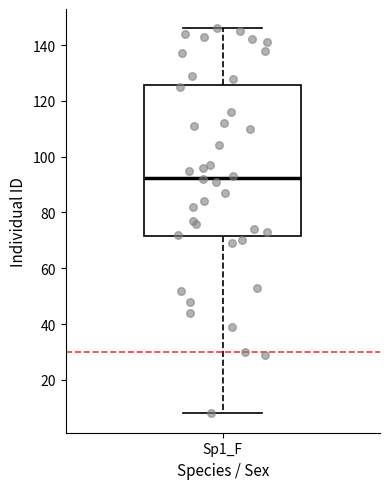

Transcribe this box plot: give where the median line is, the range the box spans, and where the two whiskers end, as read against the y-axis. The values are not printed on the chart, so give them approximately, as read against the axis.

median 92, box 72 to 126, whiskers 8 to 146